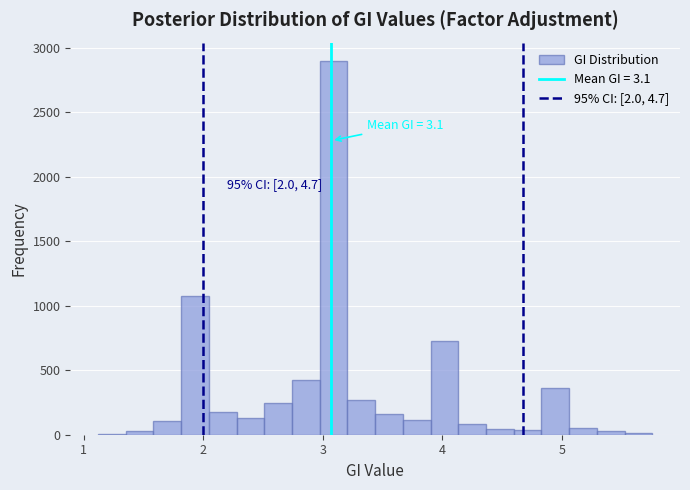

Read against the x-axis, roughly where is the centre of the tallest bar?

3.1